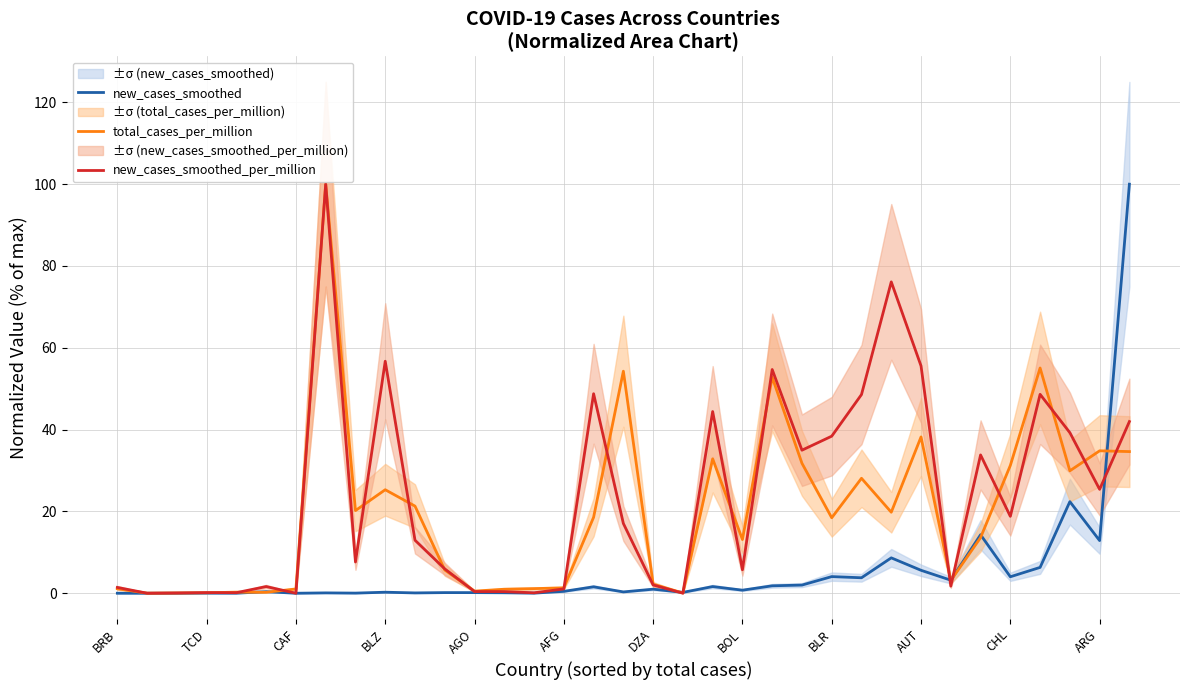

Which series ends up on top after the final intersection of new_cases_smoothed_per_million and new_cases_smoothed?

new_cases_smoothed